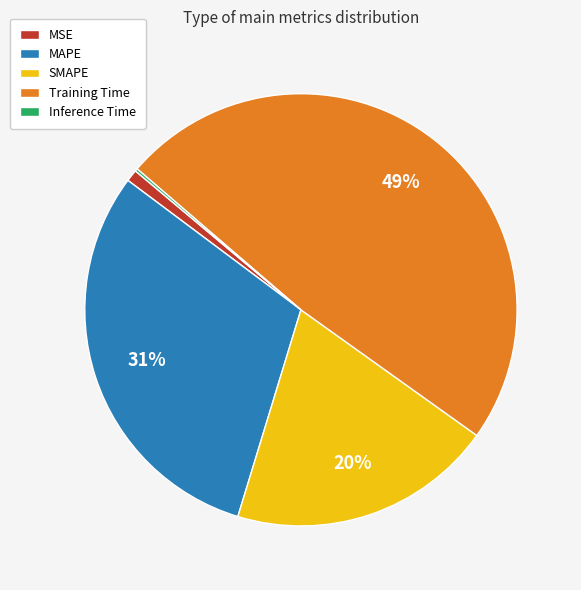

To the nearest percent, what is the average slice percentage?

20%